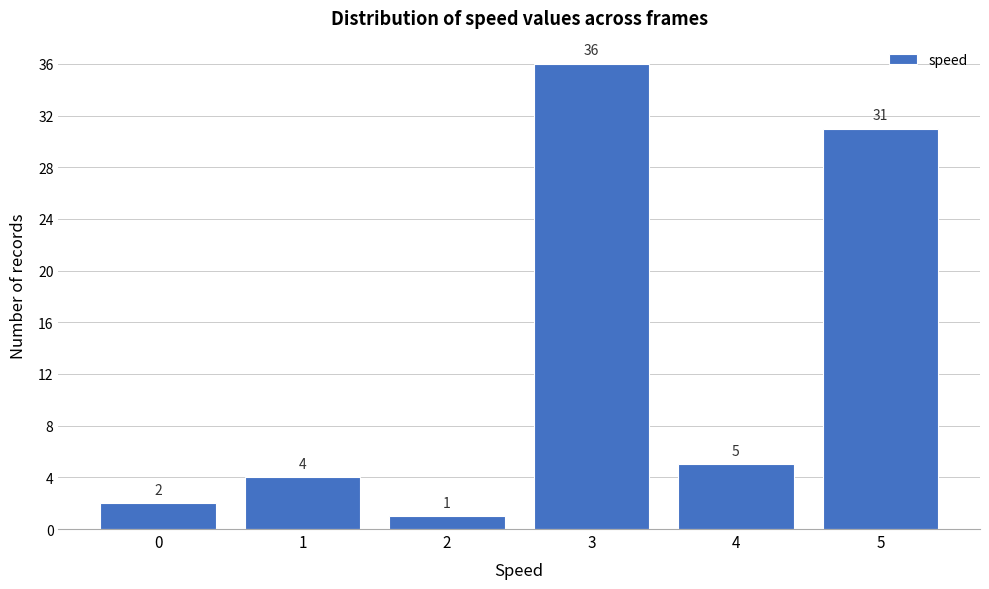

Reading left to right, list all the values displayed in this chart.

2	4	1	36	5	31